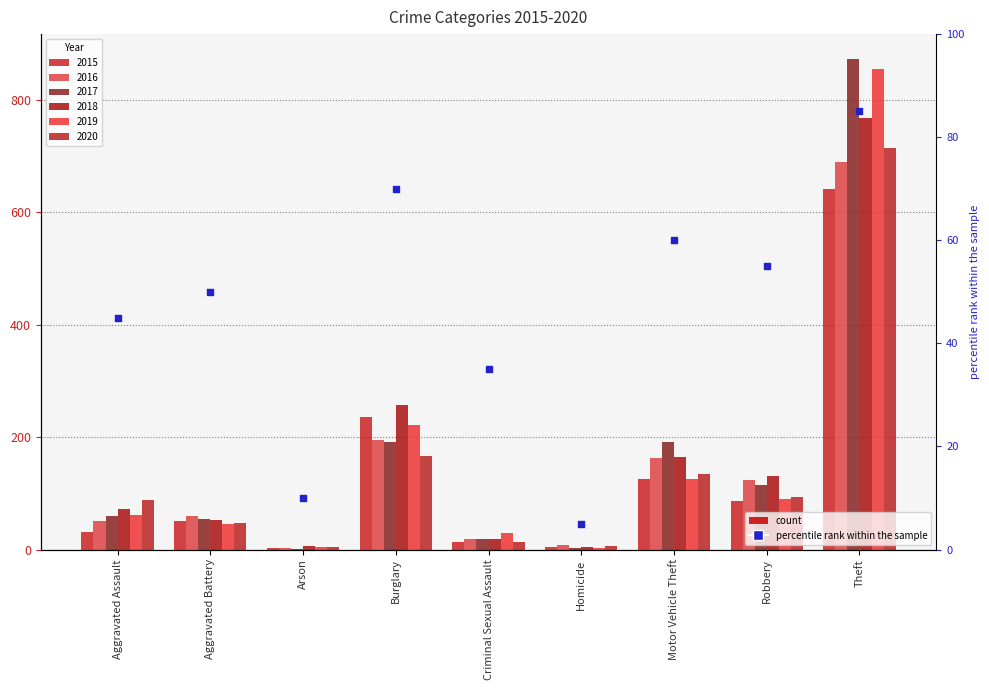

Approximately how many times larger is the value at Robbery compared to Aggravated Battery?

1.1